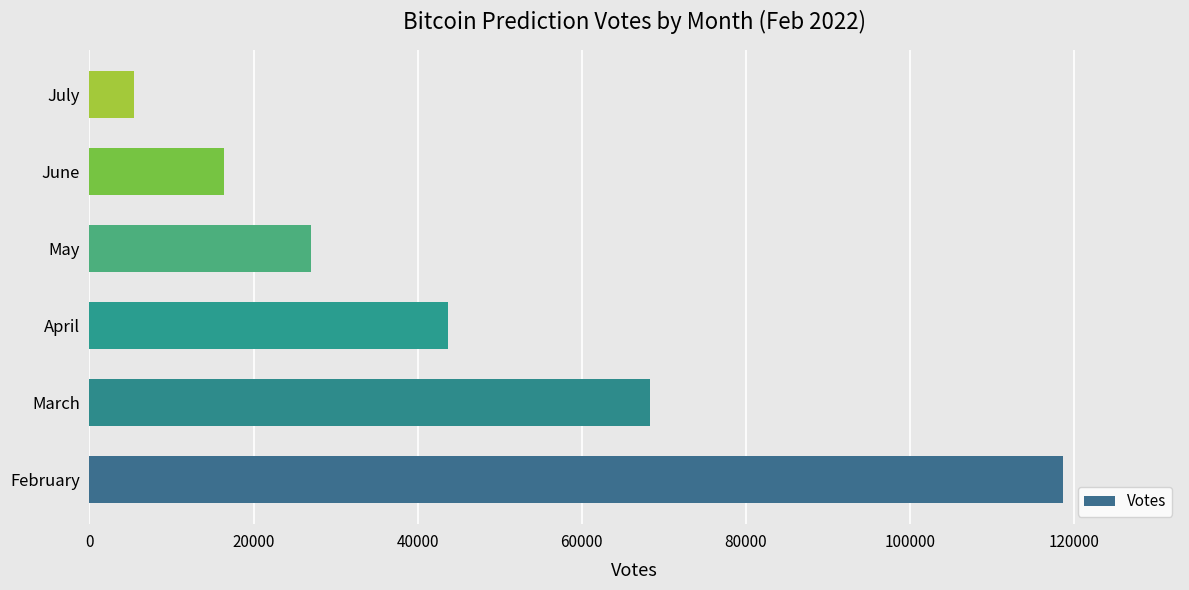

Are the bars horizontal?

Yes